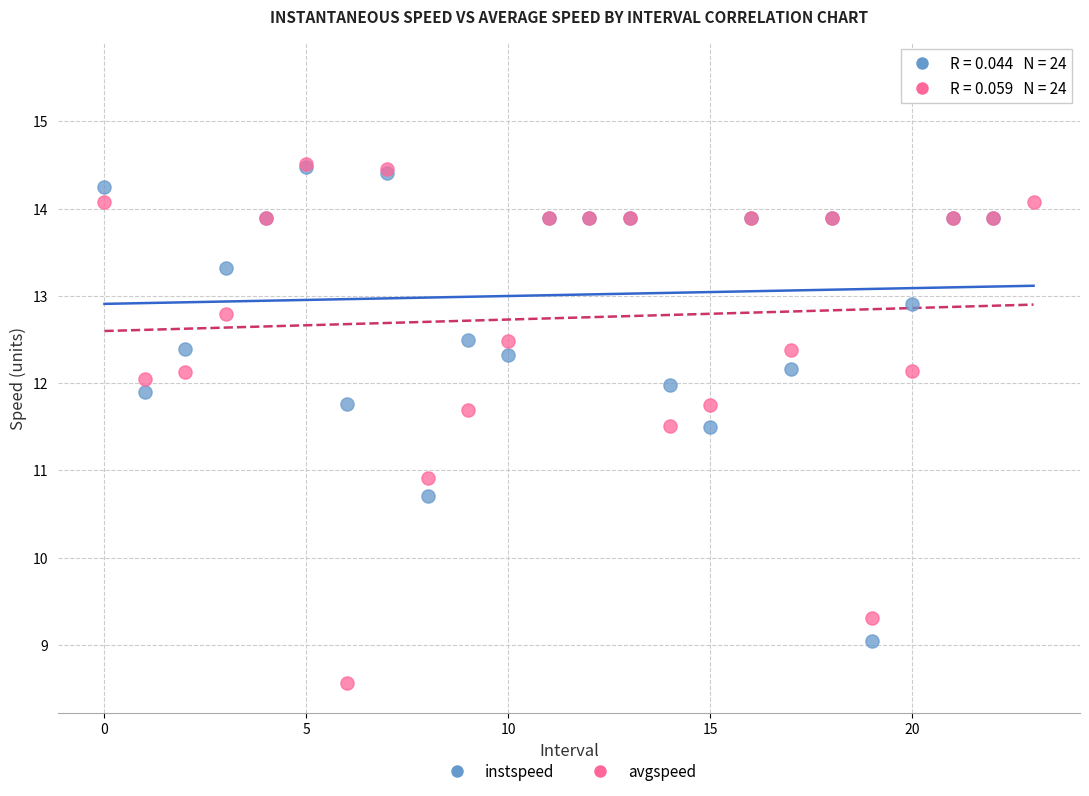

In the avgspeed series, what Y value is closest to 11?

10.9